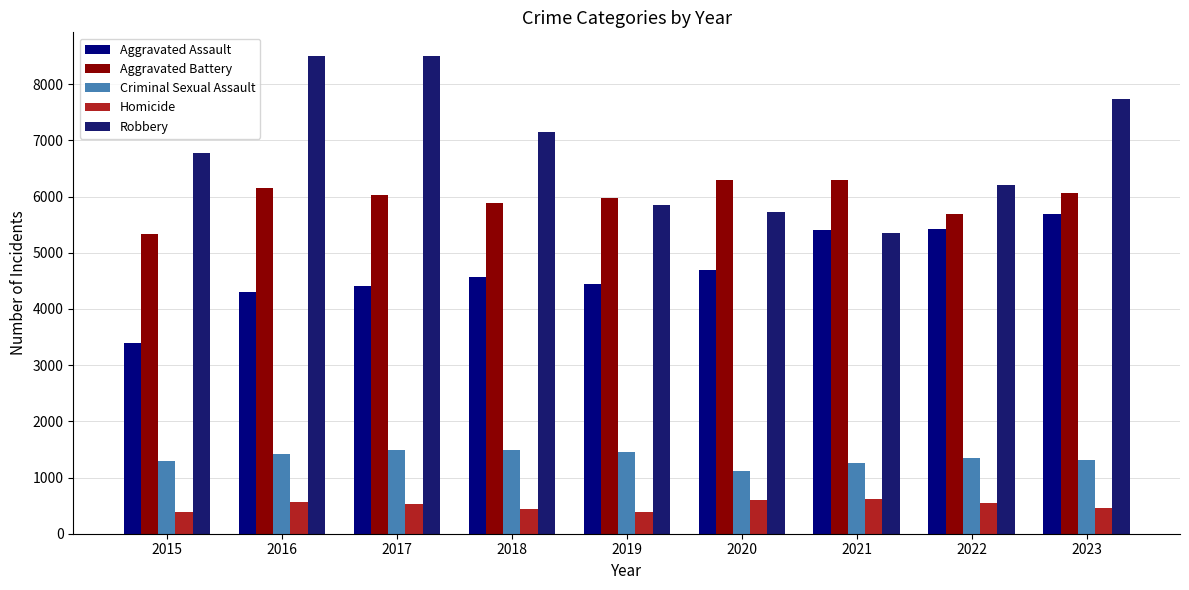

Where is Criminal Sexual Assault nearest to the value 1310?

2023